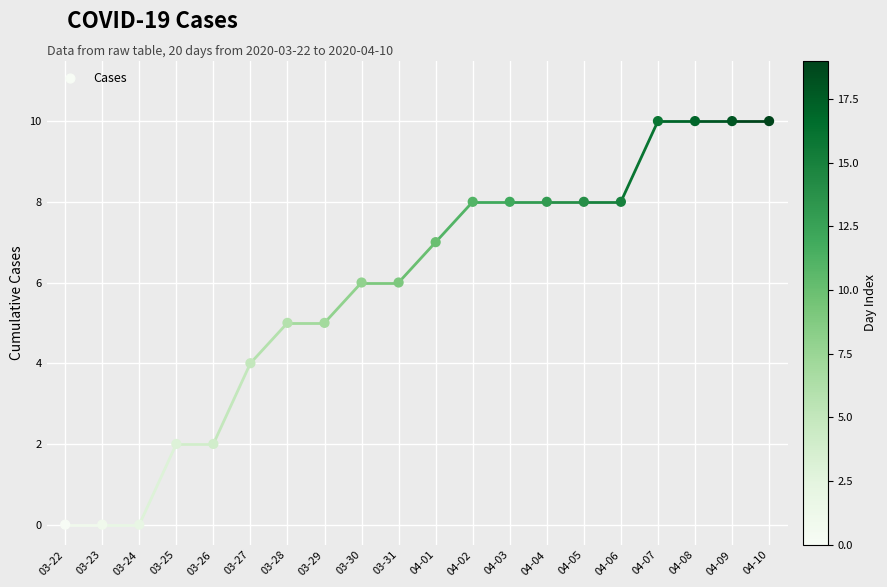

Count the number of points in this scatter plot.

20